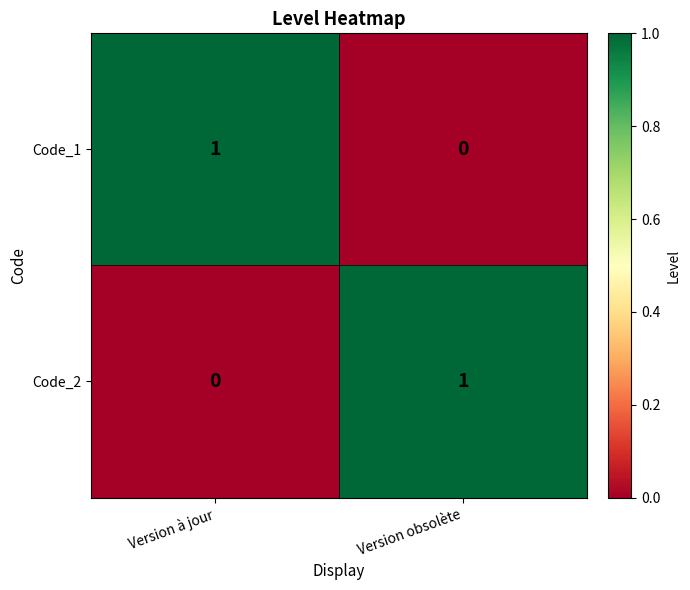

Rank the series at Version à jour from highest to lowest value.

Code_1, Code_2